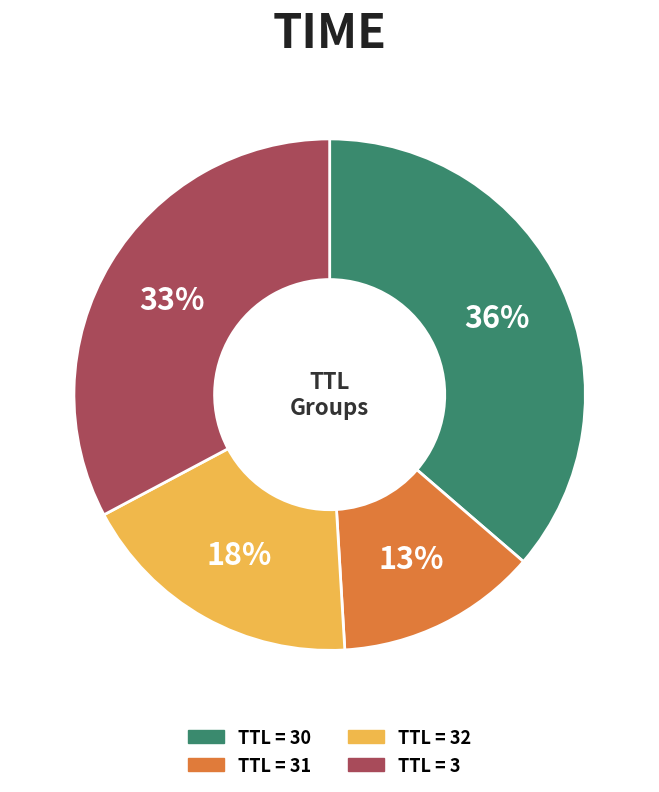

Is there a majority slice in this chart?

No